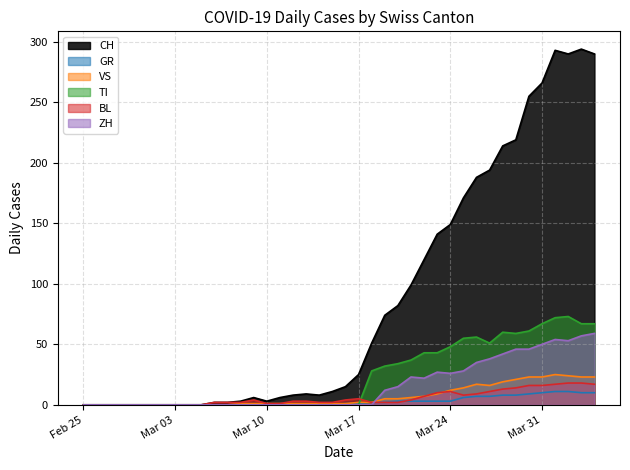

Where is CH nearest to the value 147?

Mar 24